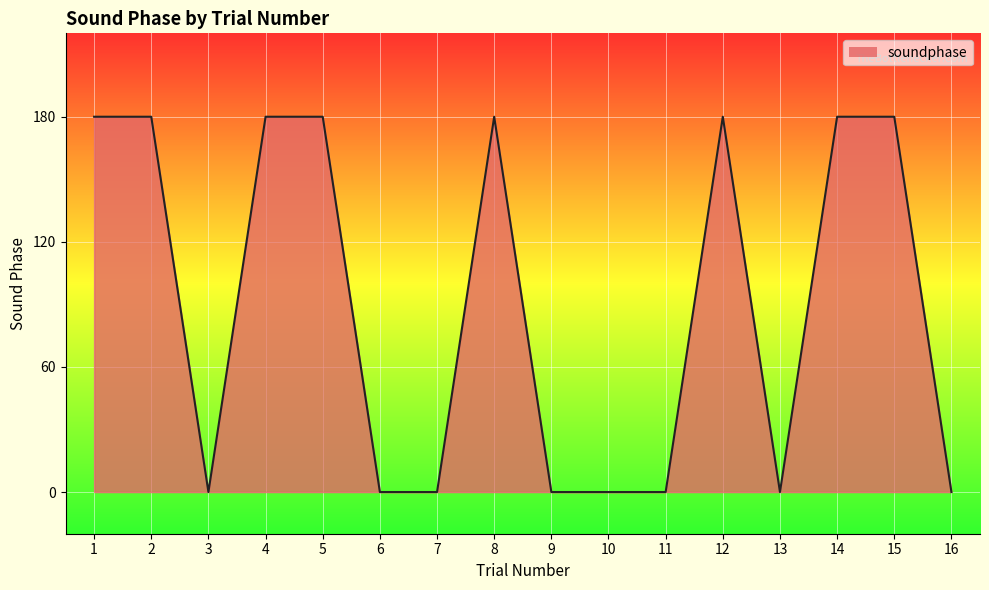

What is the difference between the second highest and minimum values?

180